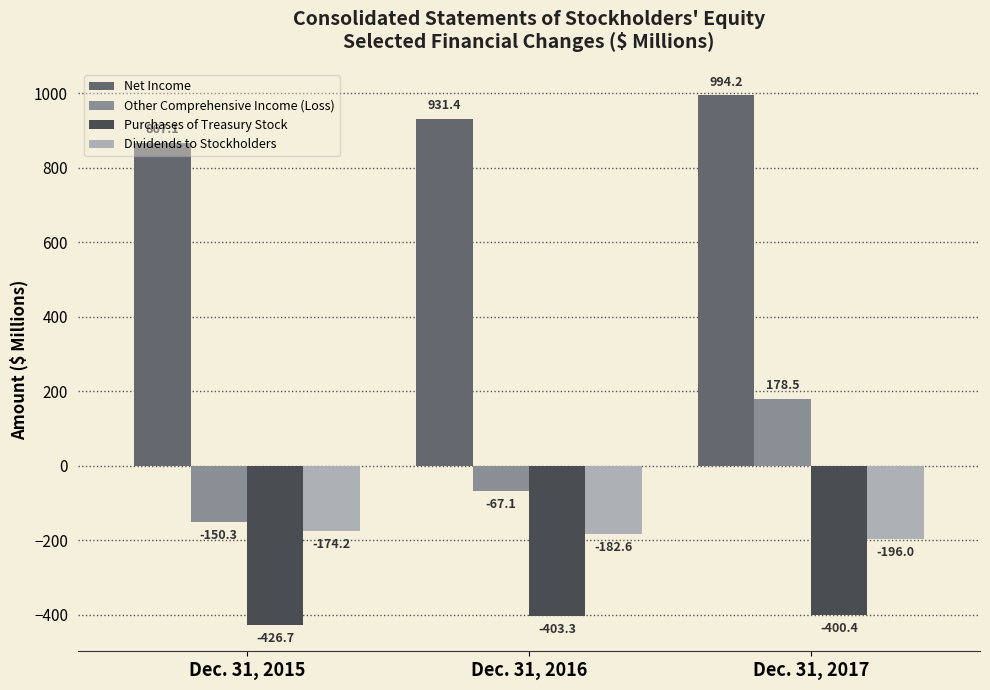

What is the difference between the highest and lowest values at Dec. 31, 2017?

1394.6